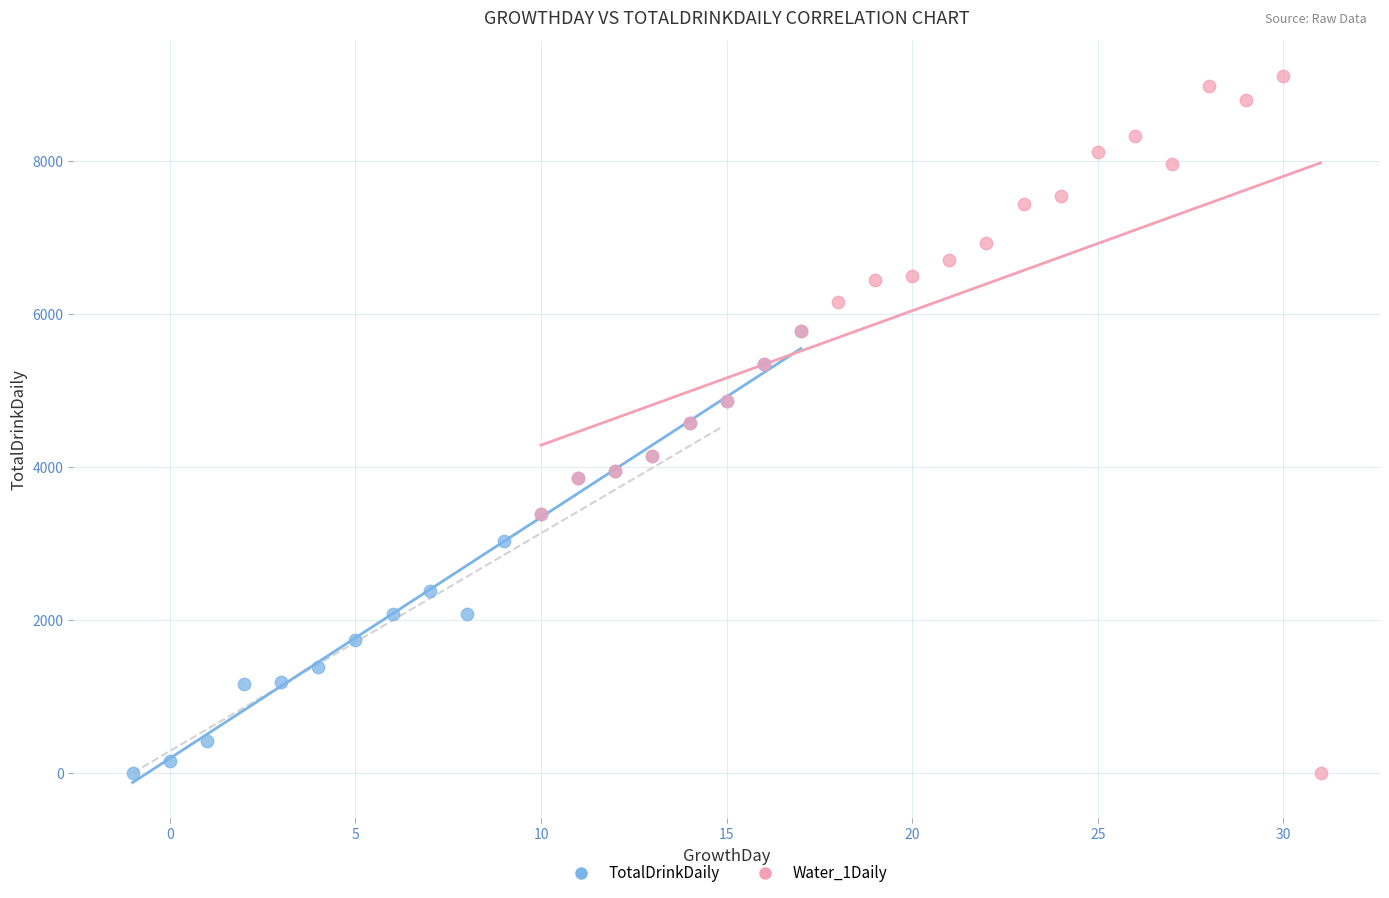

Which series reaches the maximum Y coordinate?

Water_1Daily